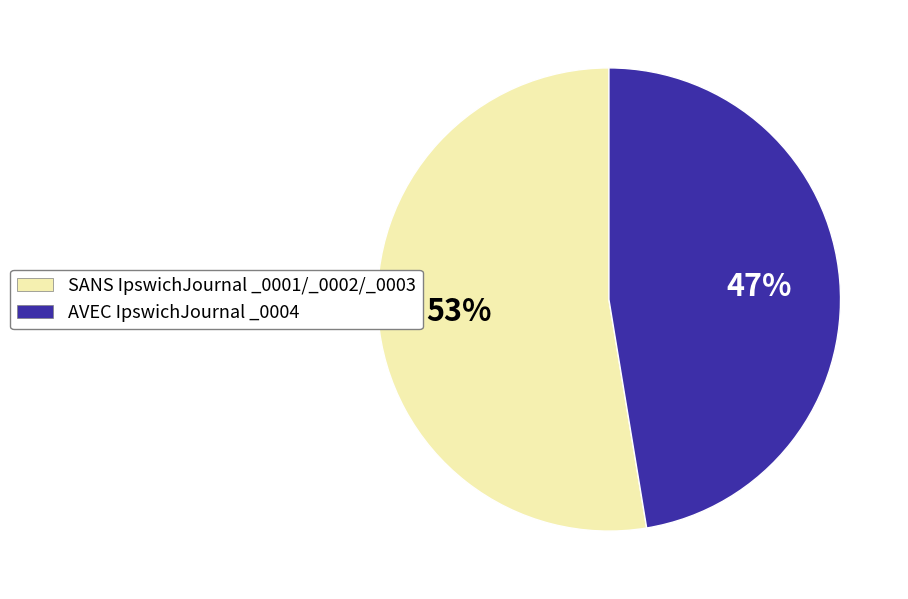

Count the number of slices in the pie.

2